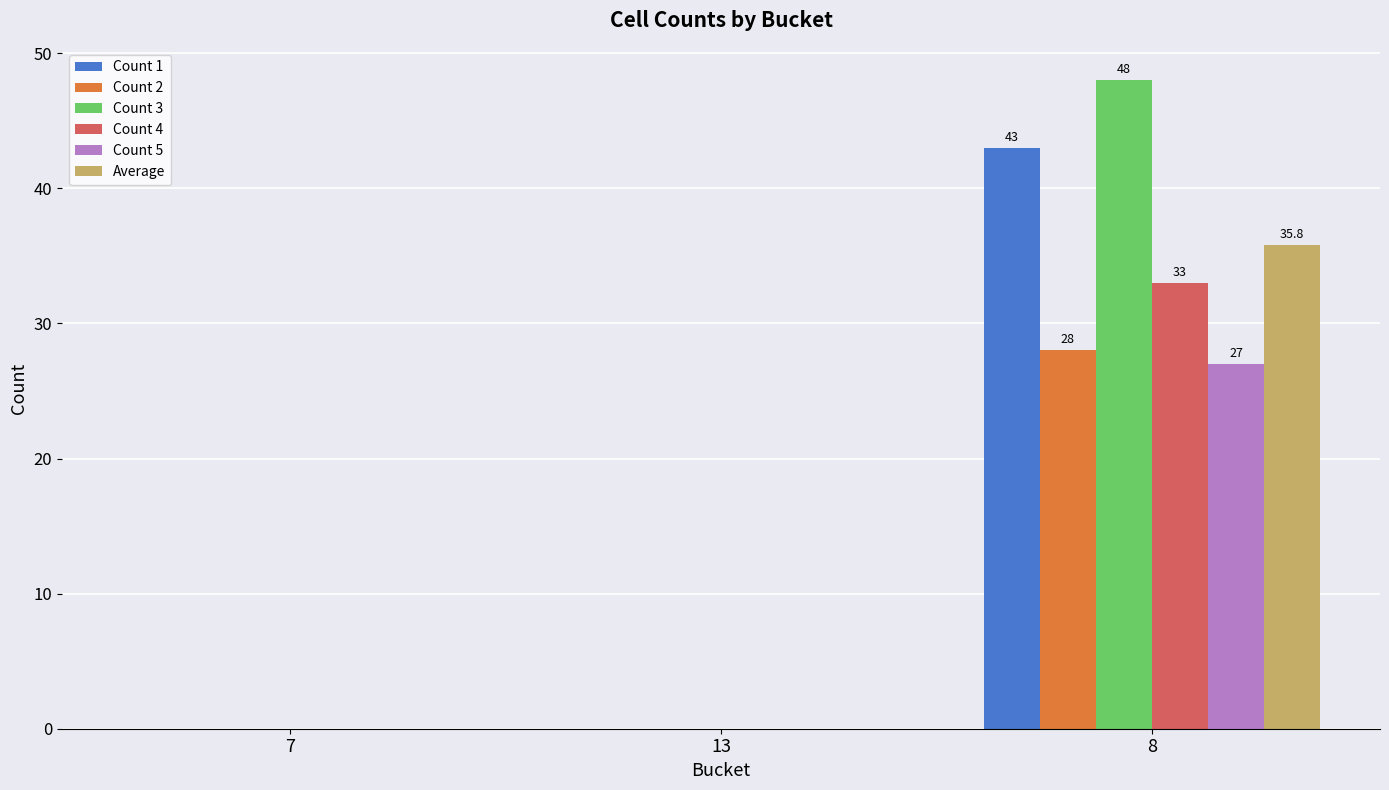

At which category is the sum across all series the highest?

8